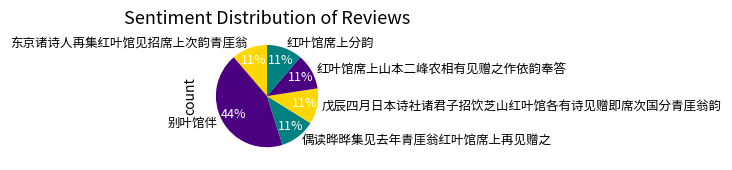

The 东京诸诗人再集红叶馆见招席上次韵青厓翁 slice represents 11% of the pie. True or false?

True